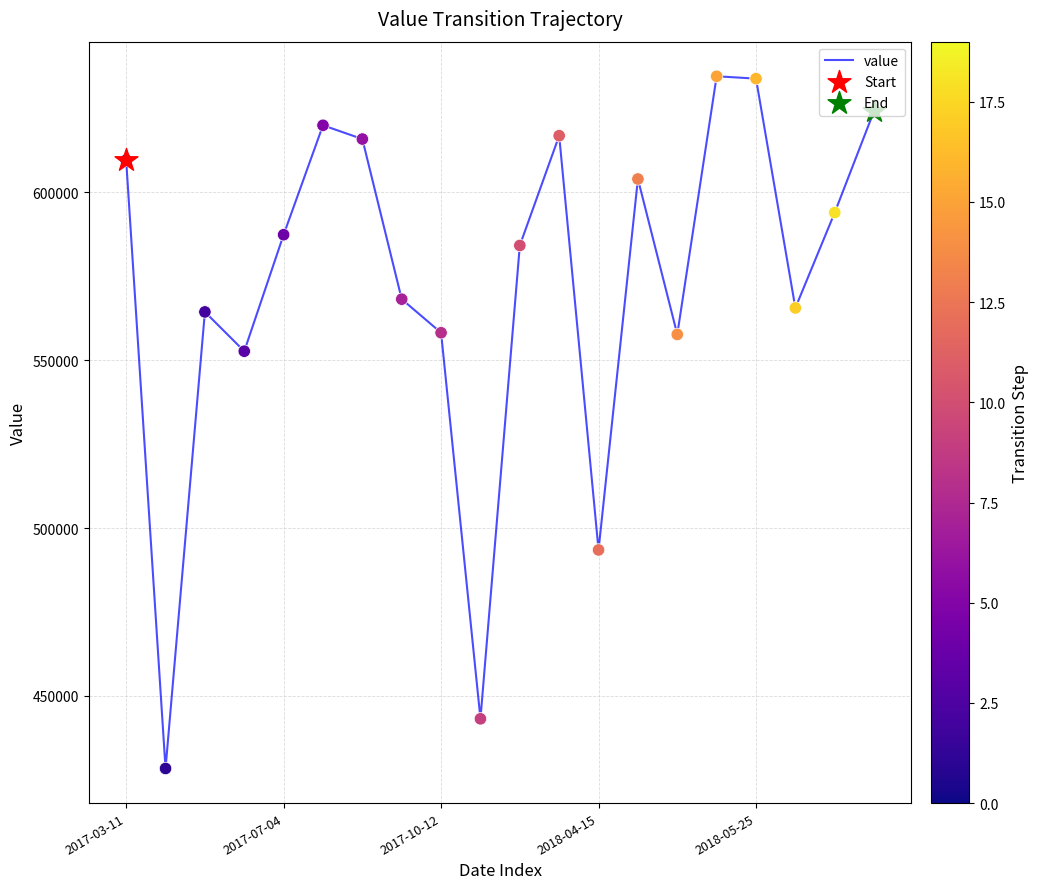

What is the smallest value displayed?

428400